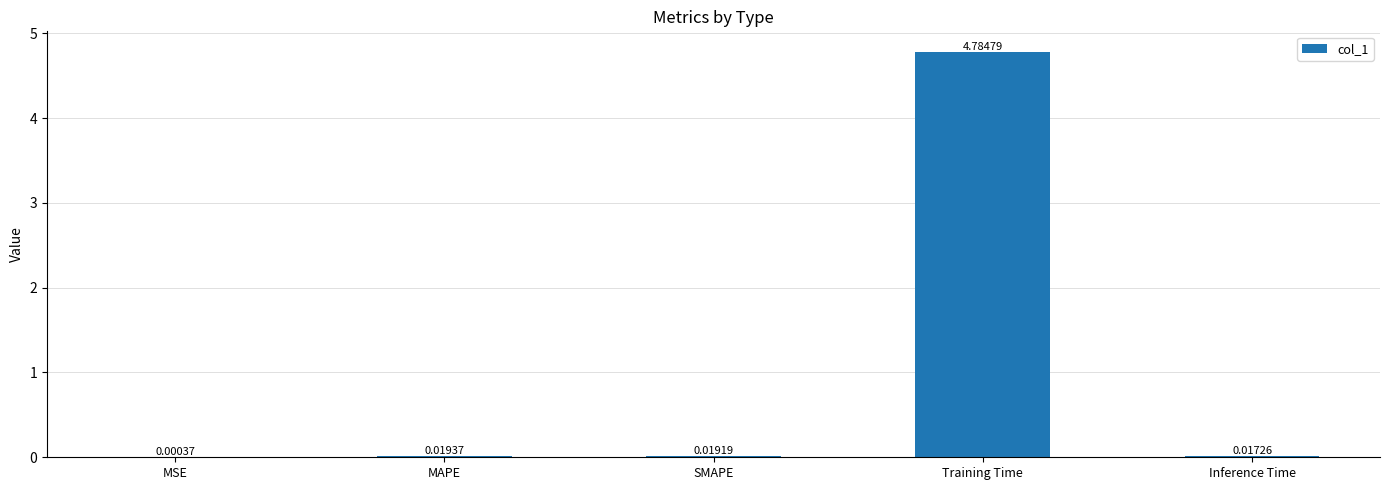

Which has a higher value, MAPE or Training Time?

Training Time